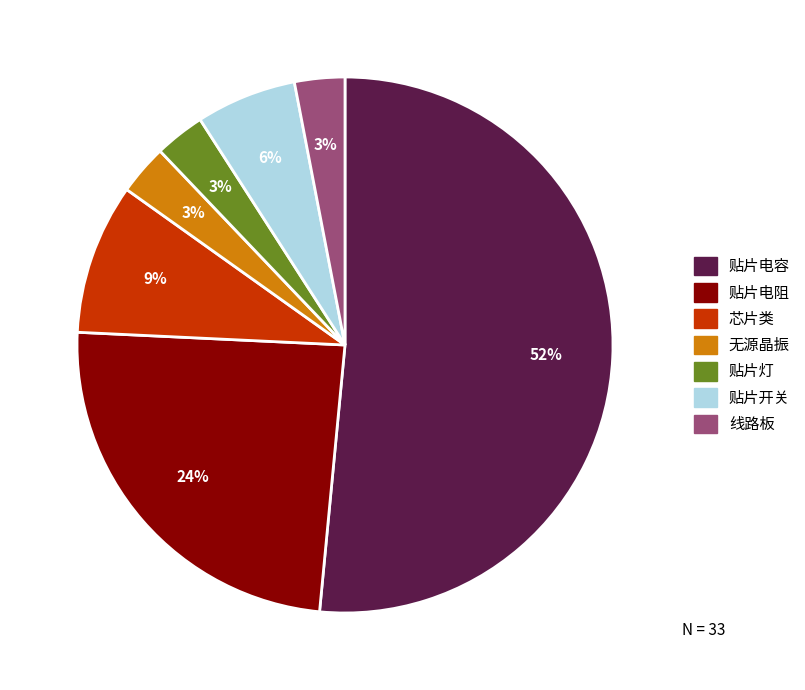

Is there any slice that represents more than half of the pie?

Yes